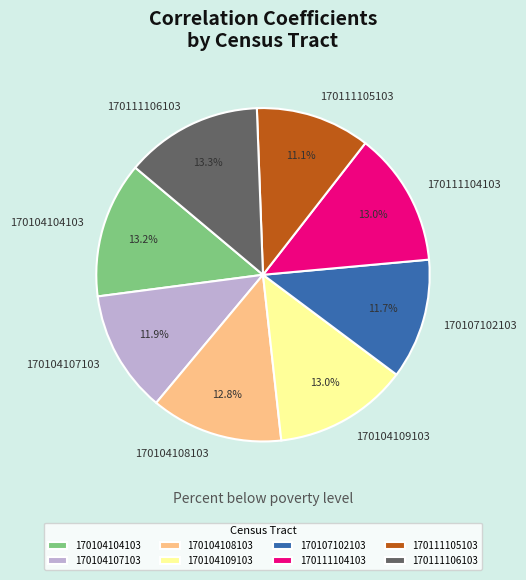

What percentage is NOT represented by 170104109103?

87.0%